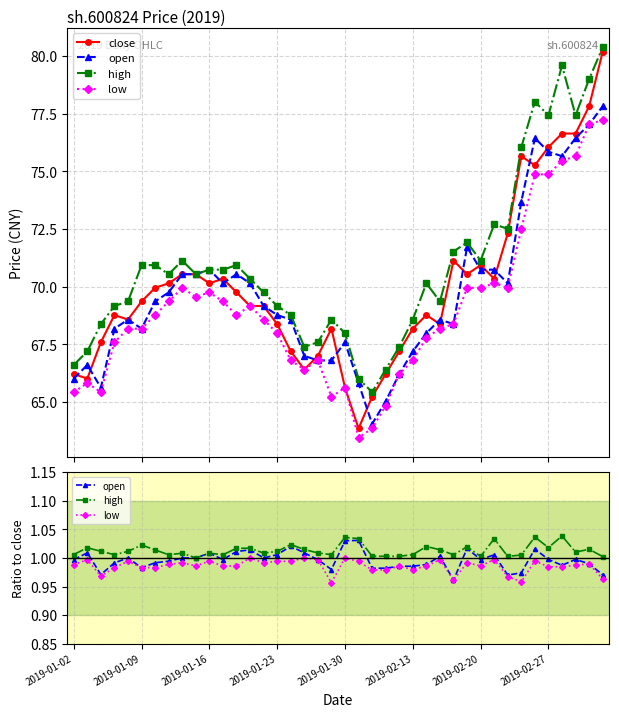

What is the approximate value of close at 31?

70.3